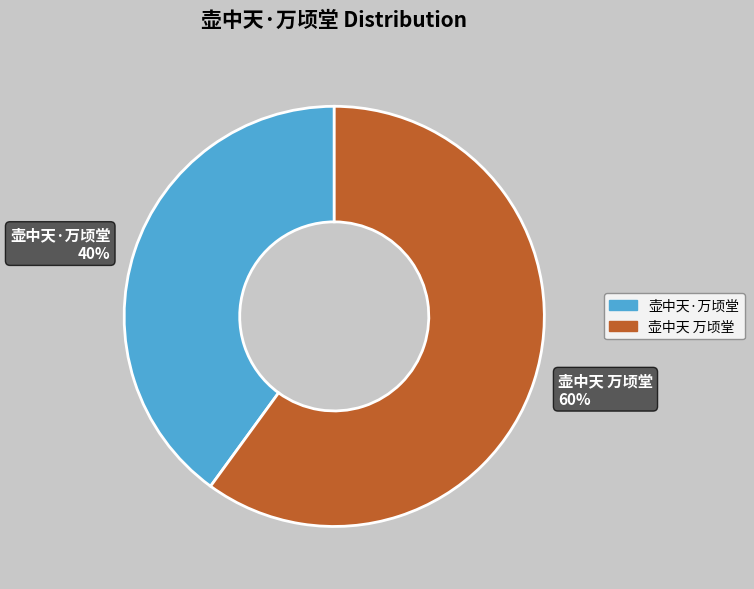

True or false: 壶中天 万顷堂 accounts for 60% of the total.

True